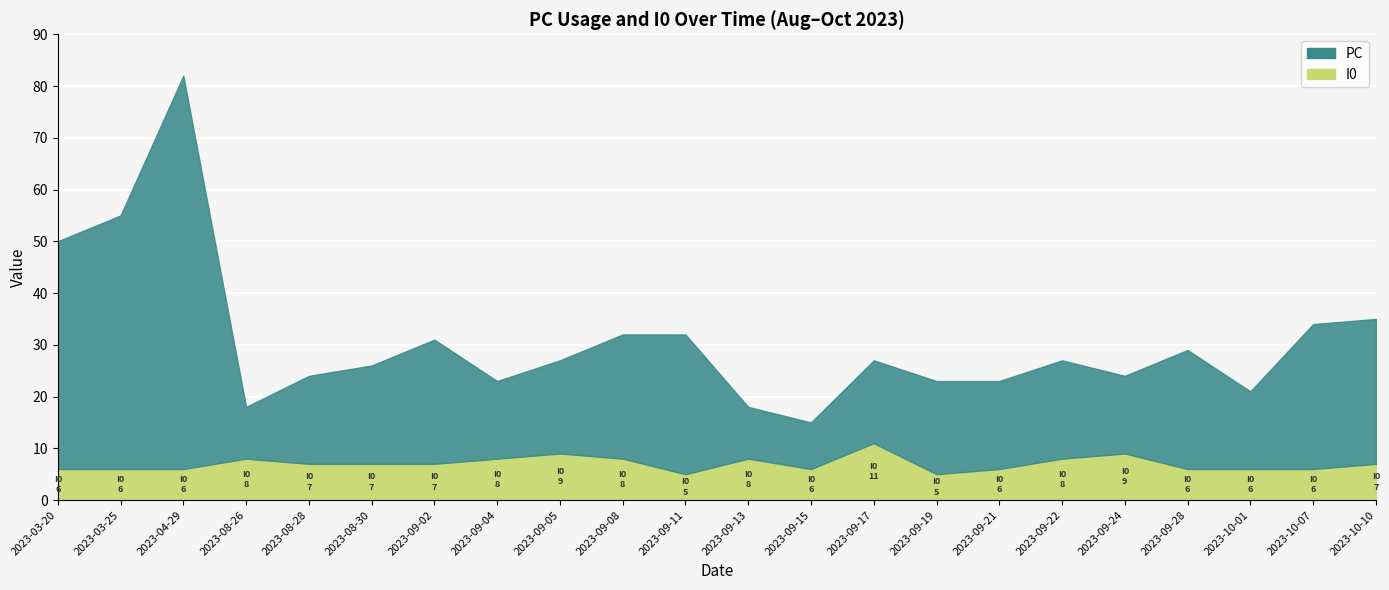

What position from the right is 2023-08-28?

18